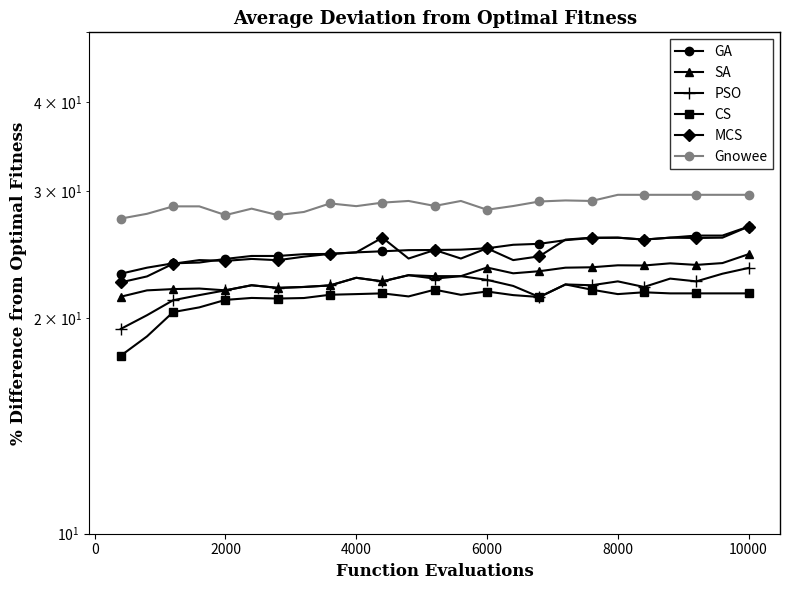

How many lines are shown in the chart?

6